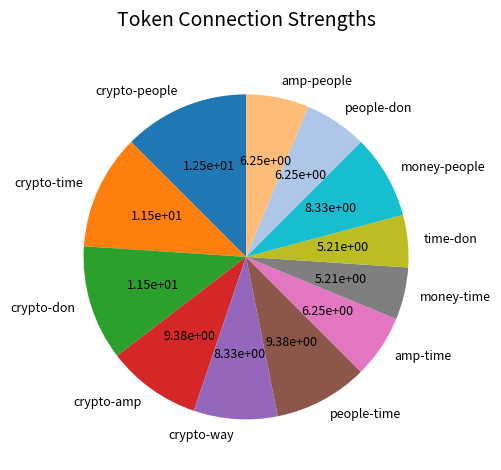

Count the number of slices in the pie.

12